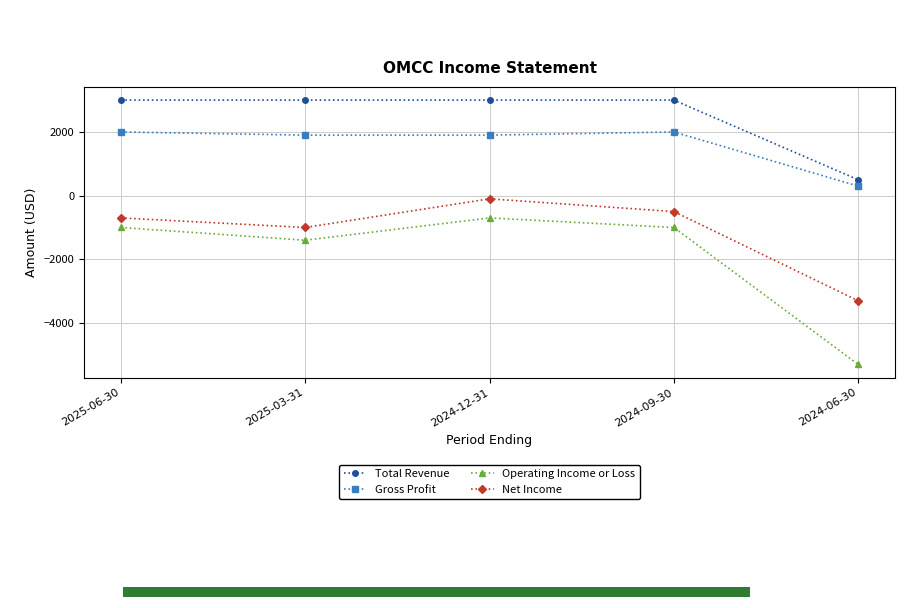

Is it true that Operating Income or Loss equals -700 at 2024-12-31?

True